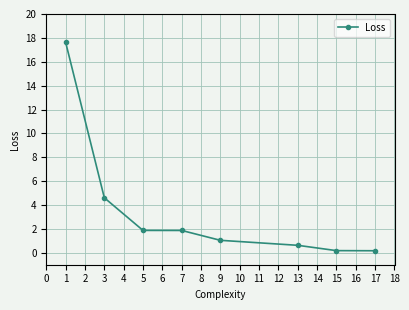

What is the smallest value displayed?

0.2